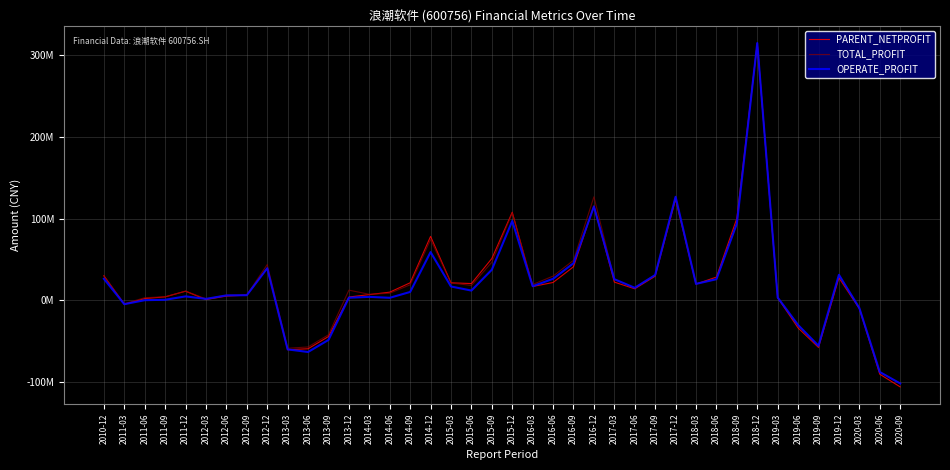

Between 2019-06 and 2020-09, which series saw the biggest shift?

PARENT_NETPROFIT